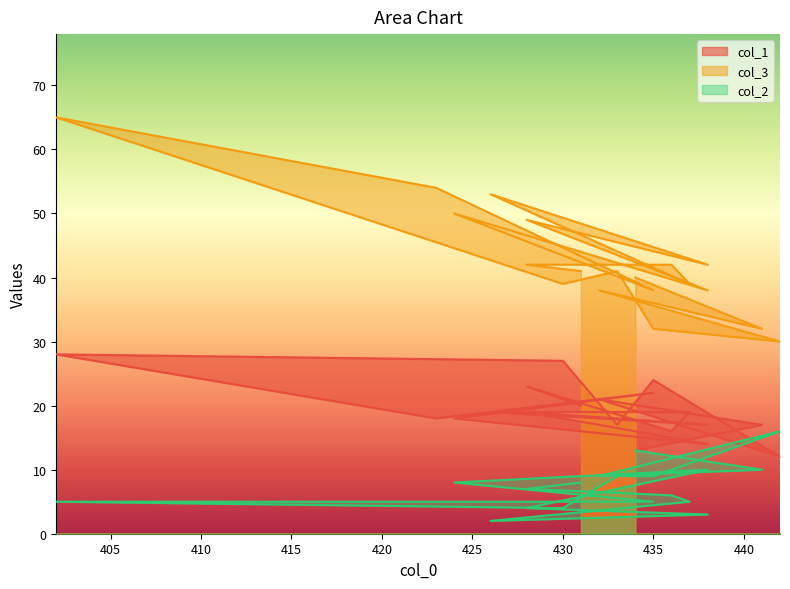

Where is the first local minimum for col_2?

432